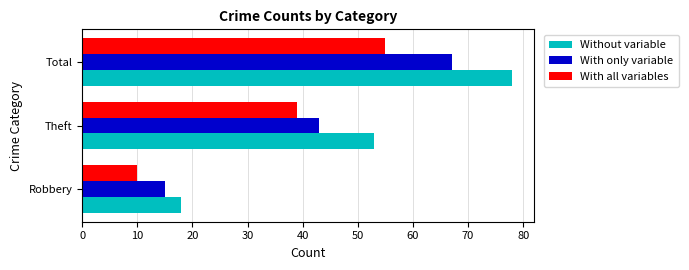

How many values in the With only variable series are below 43?

1